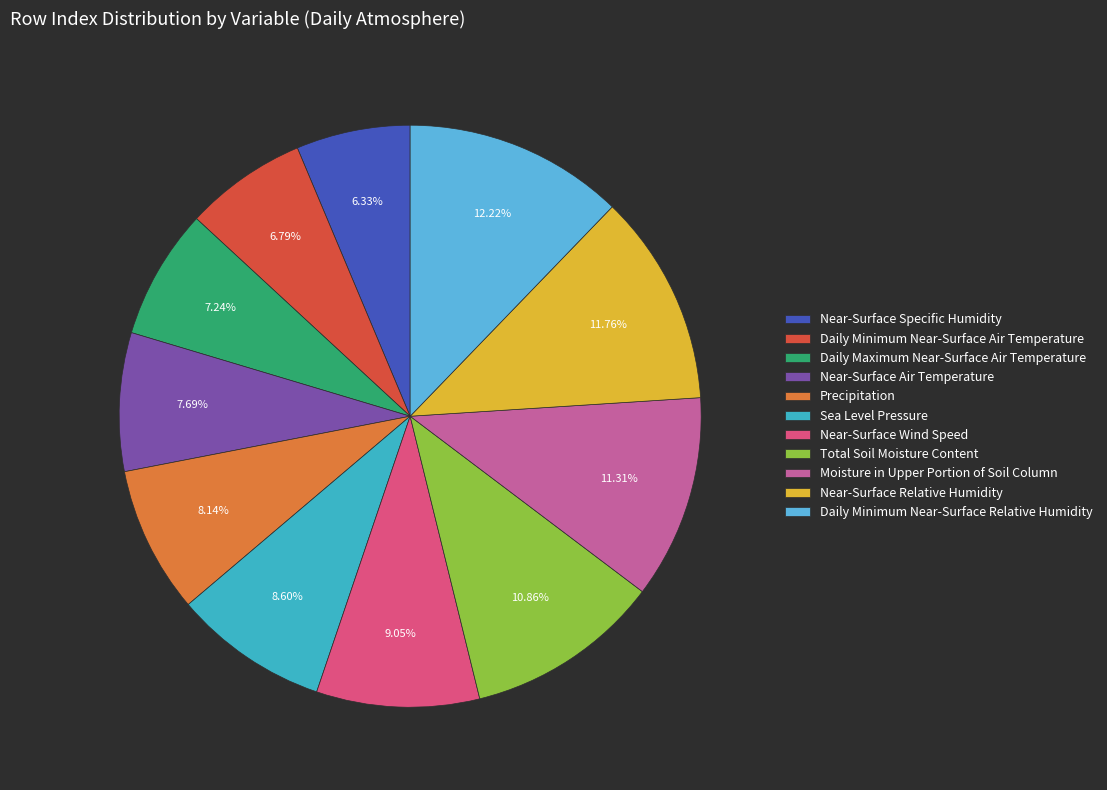

Approximately how many times larger is the value at Daily Minimum Near-Surface Air Temperature compared to Near-Surface Specific Humidity?

1.1